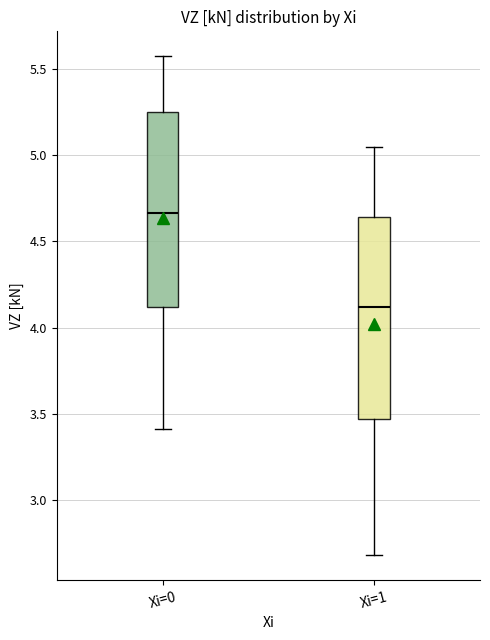

Reading left to right, transcribe this box plot: for each box, give where its median line is, the range the box spans, and where its two whiskers end, as read against the y-axis. The values are not printed on the chart, so give them approximately, as read against the axis.

Xi=0: median 4.65, box 4.10 to 5.25, whiskers 3.40 to 5.55
Xi=1: median 4.10, box 3.45 to 4.65, whiskers 2.70 to 5.05